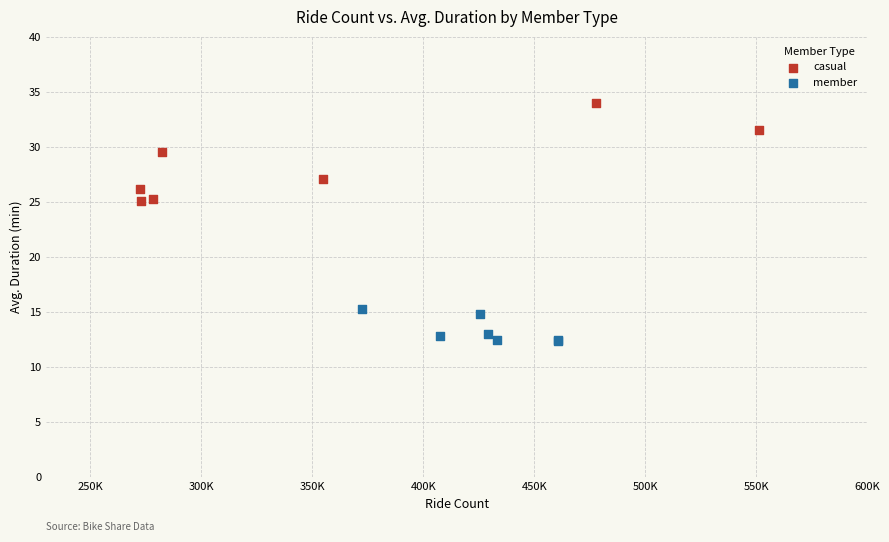

Which series contains the highest Y value?

casual